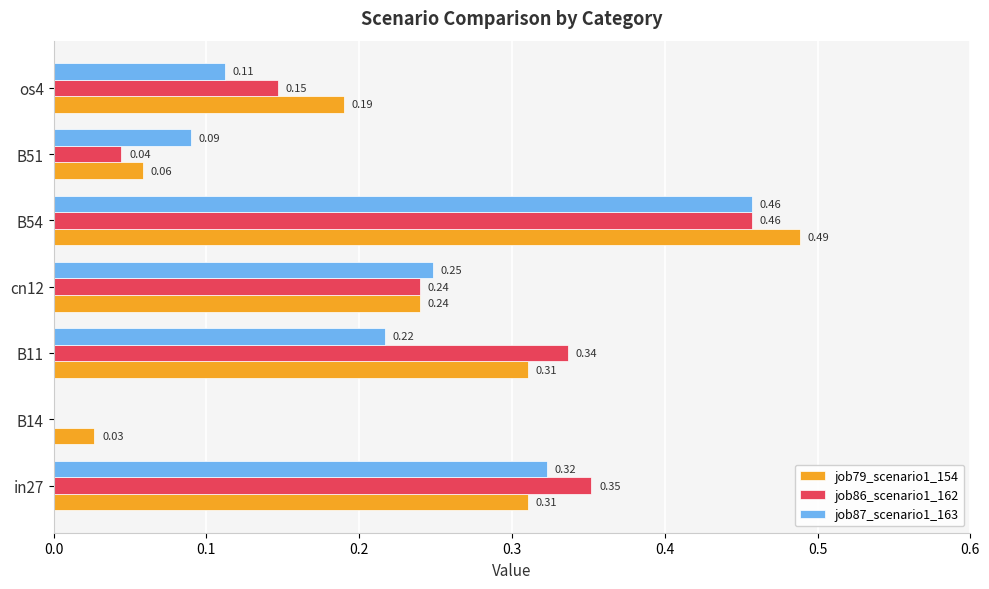

What is the sum of all job79_scenario1_154 values?

1.6